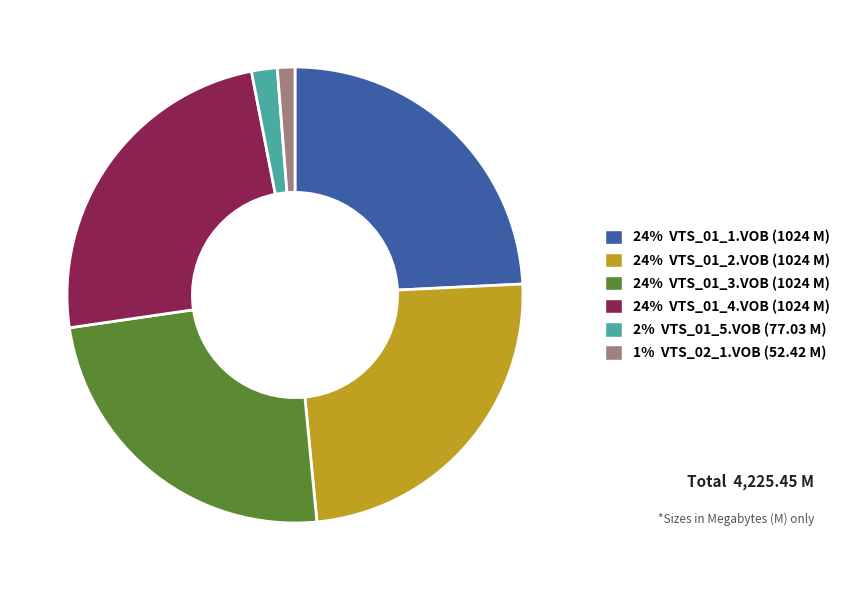

Is there a majority slice in this chart?

No